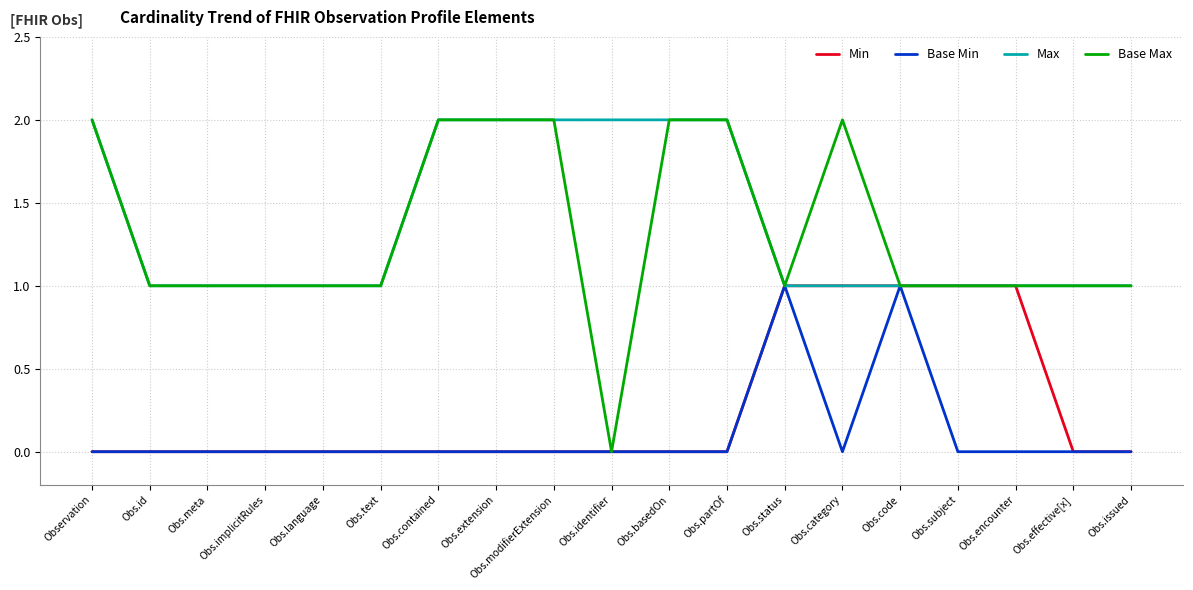

How many series are shown in this chart?

4